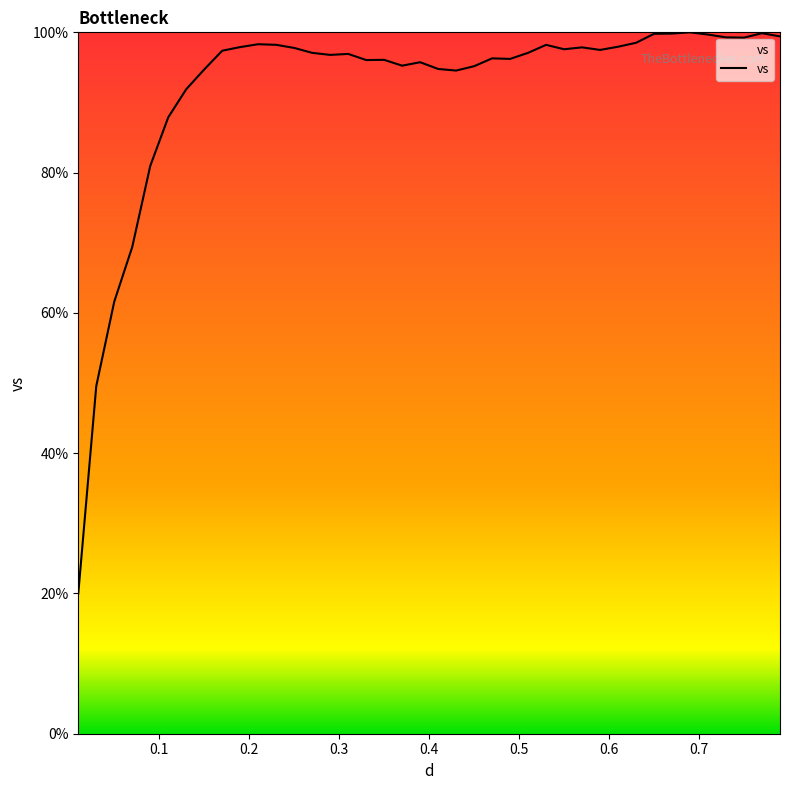

What is the maximum value shown in the chart?

100.0